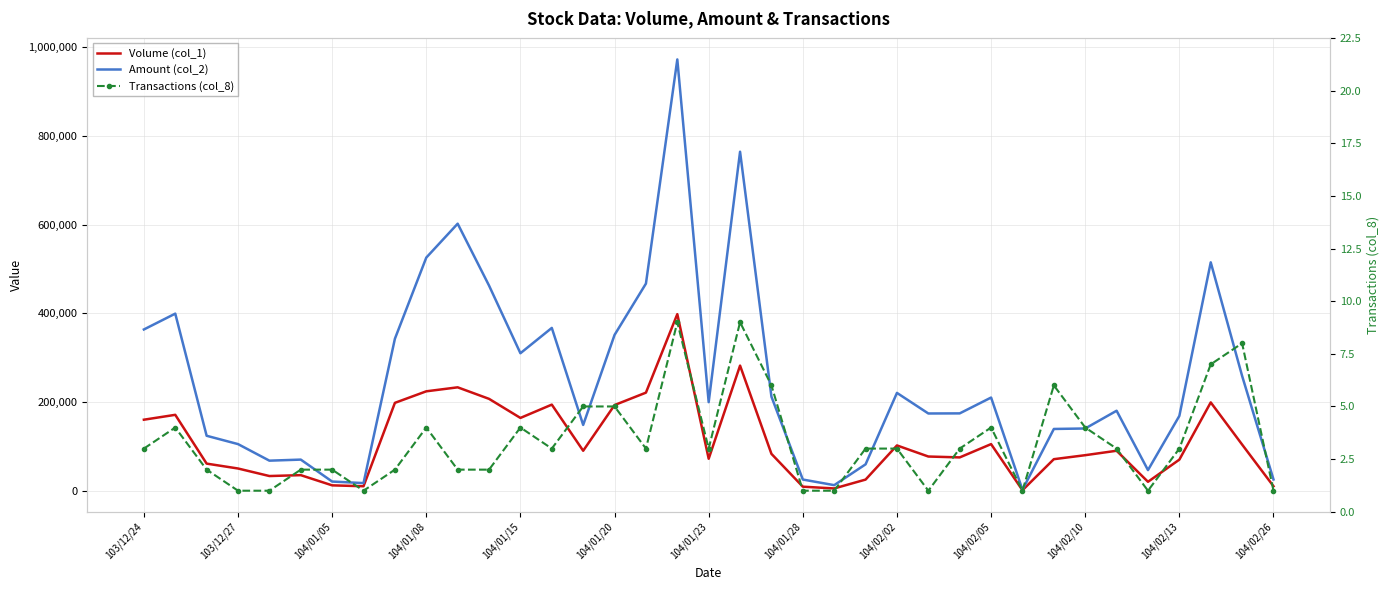

How many interior local valleys does the Volume (col_1) series have?

9